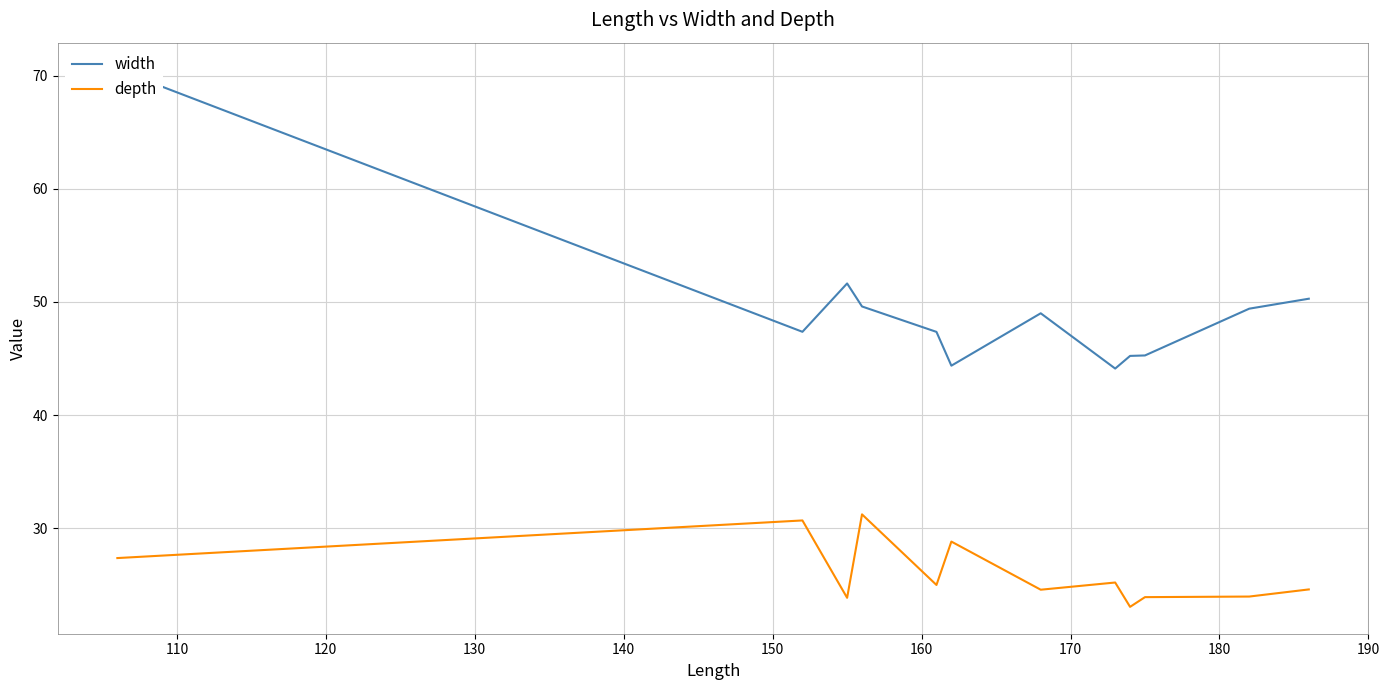

True or false: width and depth cross at least once.

False